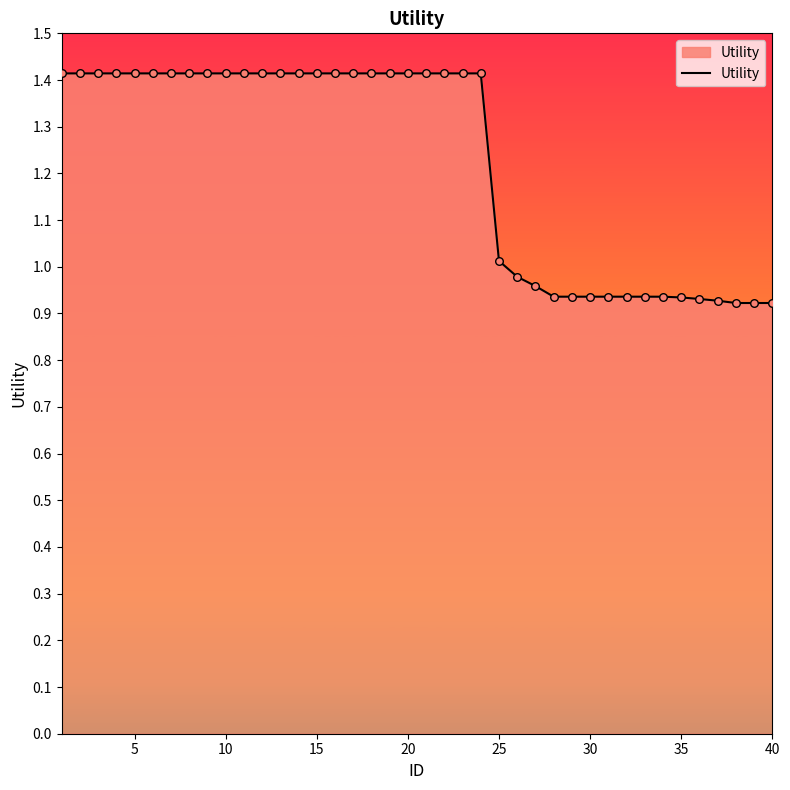

What is the difference between the maximum and minimum values?

0.5